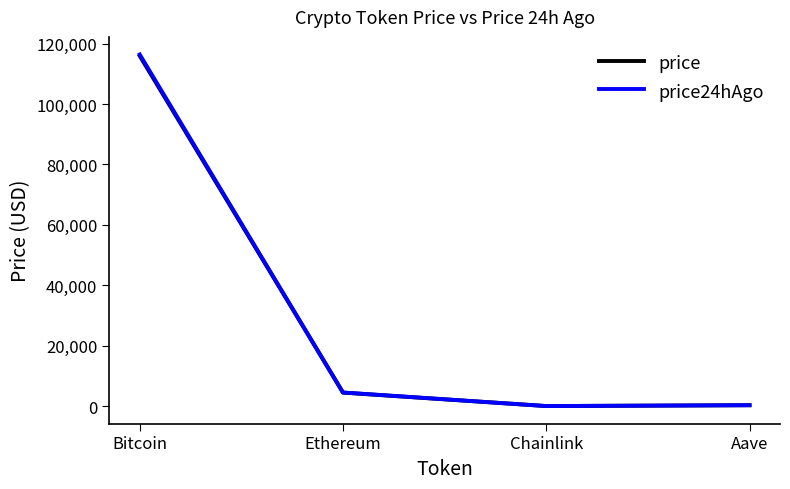

The price series shows 74007.8 at Bitcoin. True or false?

False